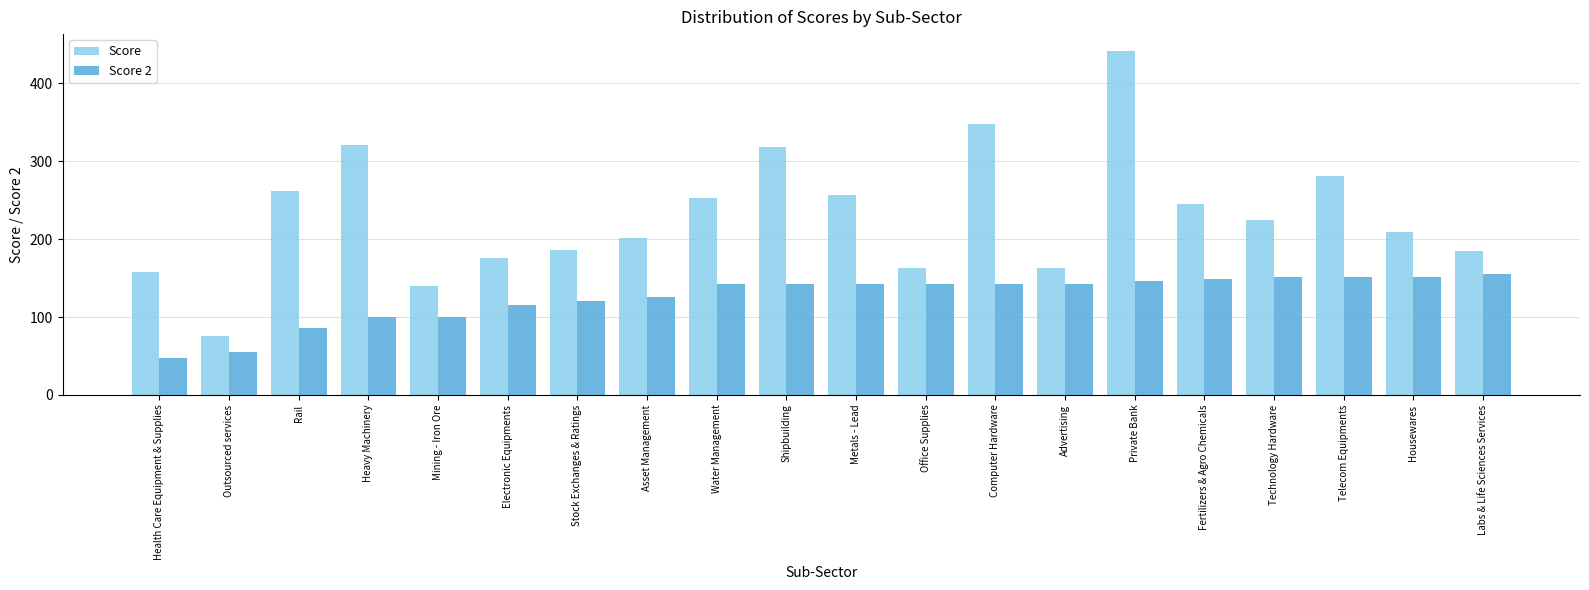

What position from the right is Asset Management?

13